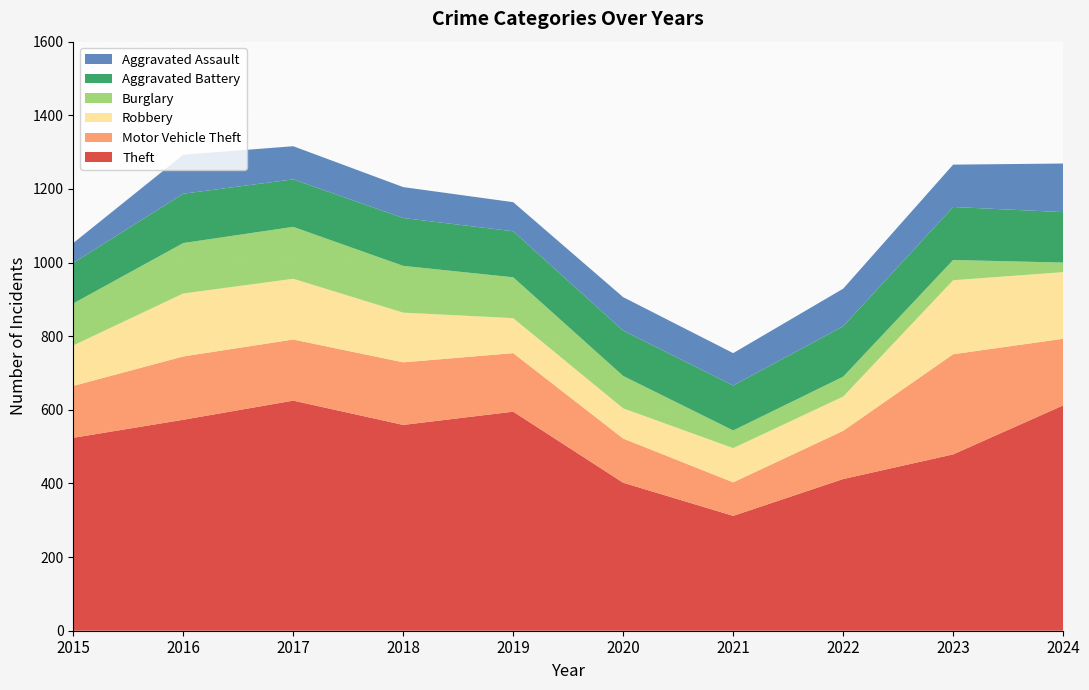

Reading left to right, transcribe all the data shown in this chart.

Theft: 2015=524	2016=573	2017=625	2018=559	2019=595	2020=402	2021=312	2022=412	2023=479	2024=612
Motor Vehicle Theft: 2015=141	2016=172	2017=166	2018=170	2019=159	2020=120	2021=91	2022=131	2023=272	2024=181
Robbery: 2015=110	2016=171	2017=165	2018=135	2019=95	2020=82	2021=93	2022=93	2023=201	2024=181
Burglary: 2015=114	2016=137	2017=141	2018=127	2019=111	2020=88	2021=48	2022=54	2023=55	2024=26
Aggravated Battery: 2015=110	2016=134	2017=129	2018=130	2019=125	2020=123	2021=122	2022=137	2023=144	2024=137
Aggravated Assault: 2015=54	2016=106	2017=90	2018=84	2019=79	2020=91	2021=88	2022=102	2023=115	2024=132